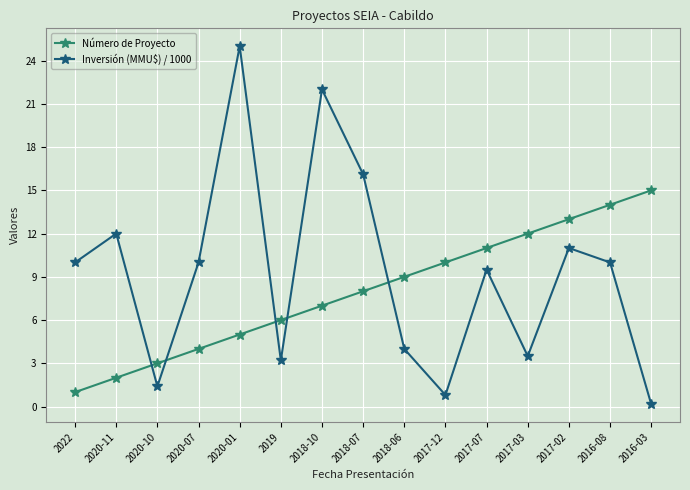

True or false: Número de Proyecto has a value of 2.9 at 2020-11.

False